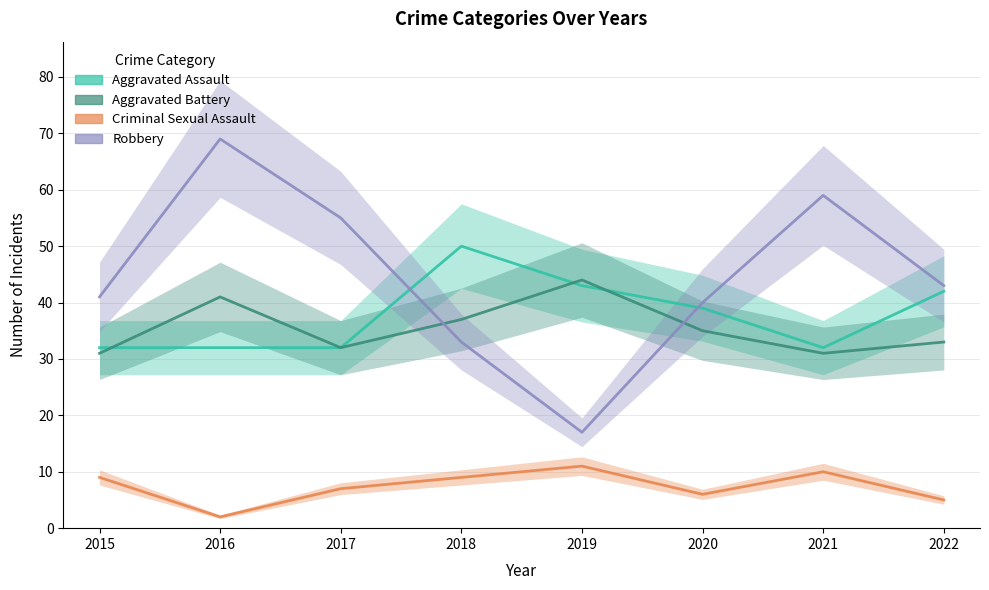

Where is the first local minimum for Aggravated Battery?

2017